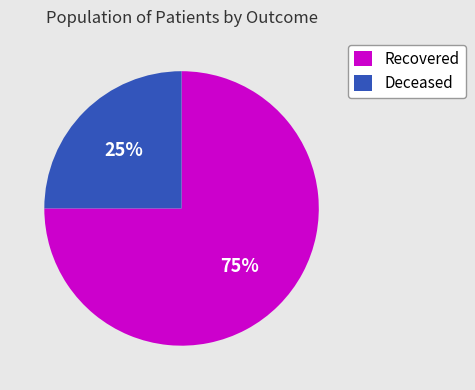

What is the smallest slice in the pie chart?

Deceased